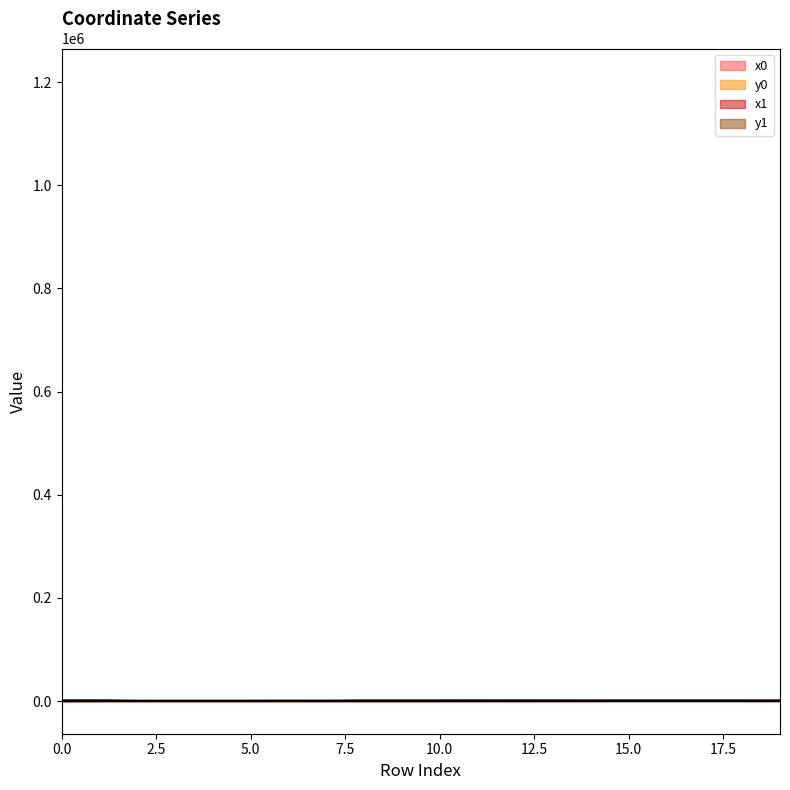

What is the value of the x1 point at the 17th from the left?

548.7